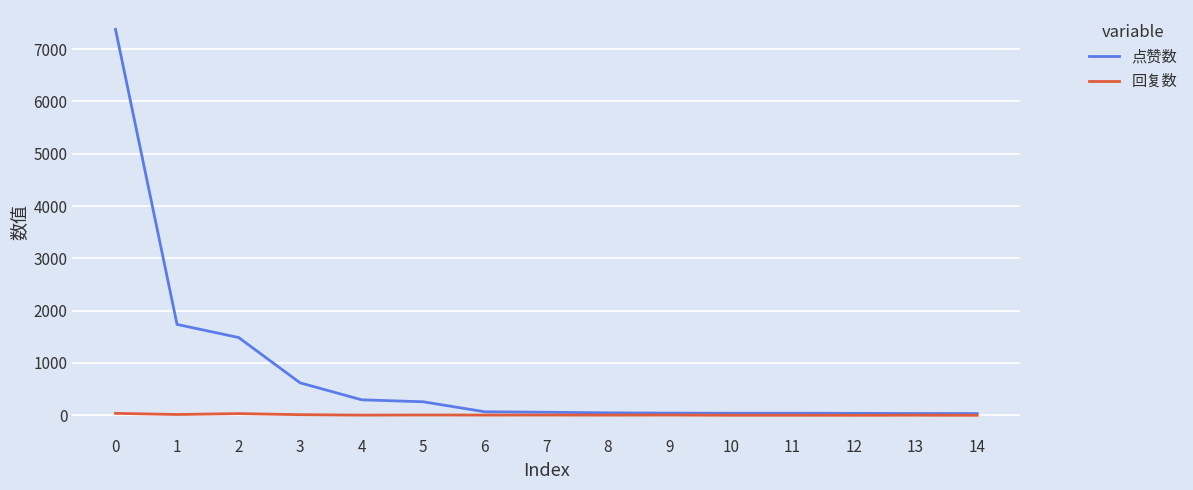

What is the greatest value displayed?

7379